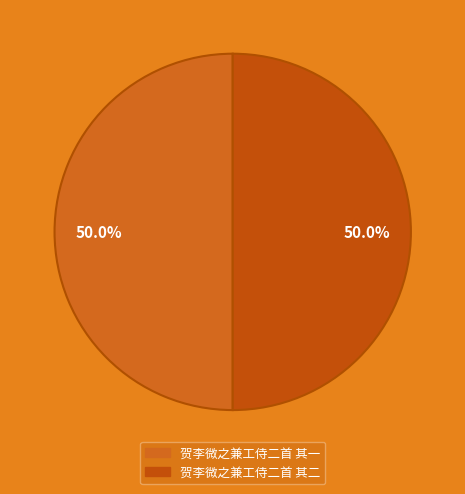

What is the ratio of the value at 贺李微之兼工侍二首 其一 to the value at 贺李微之兼工侍二首 其二?

1.0